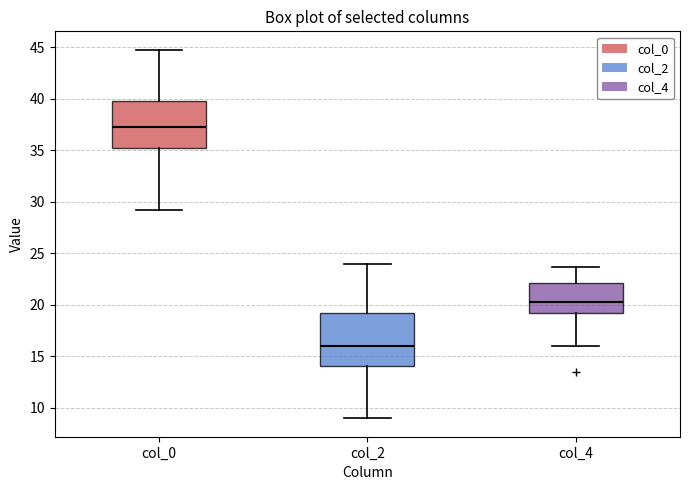

Where is the lower edge of the box for col_4 on the y-axis? The values are not printed on the chart, so give them approximately, as read against the axis.

19.5